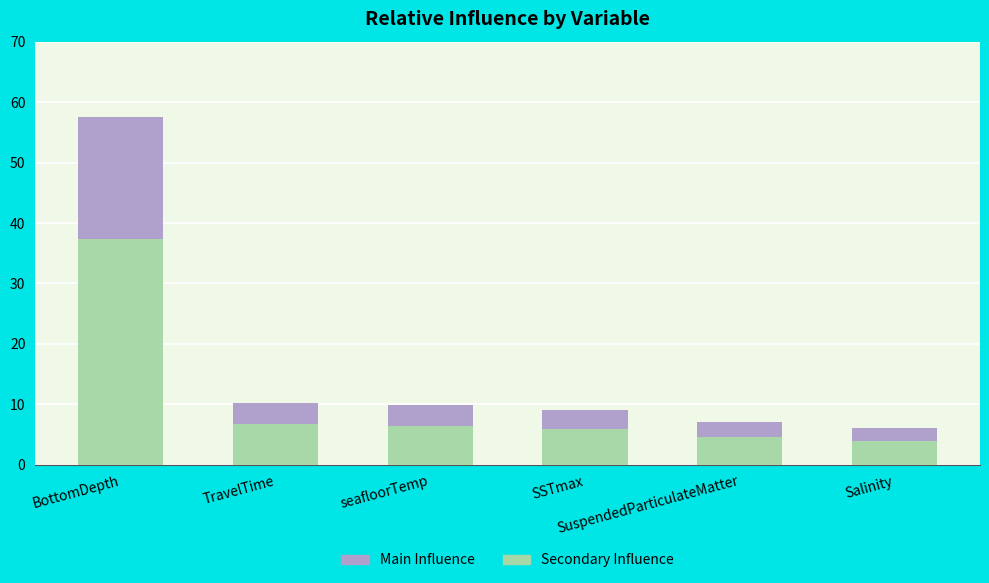

What is the highest value of the Main Influence series?

37.4